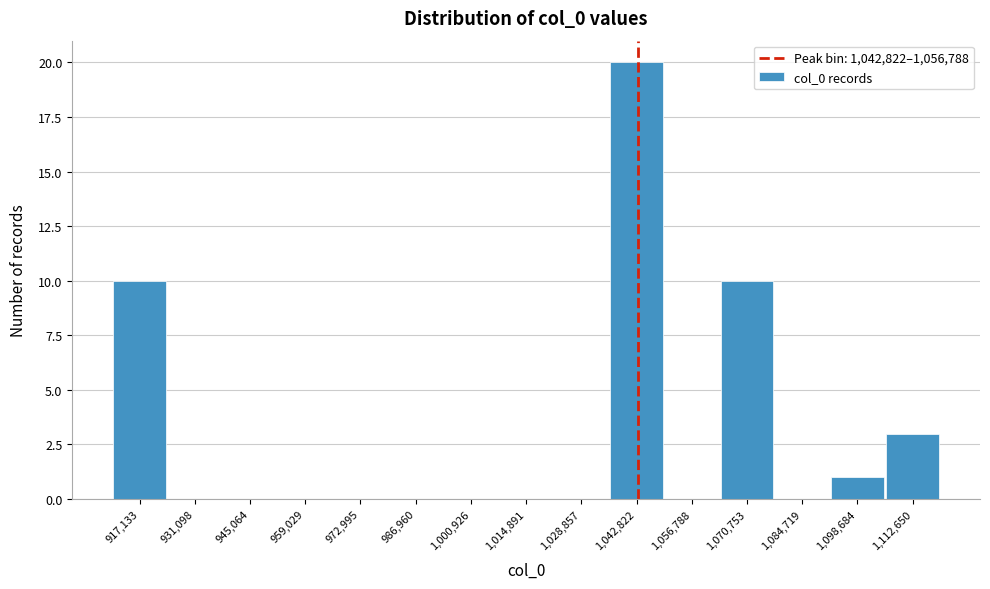

Reading left to right, extract all data points from this chart.

917,133=10	931,098=0	945,064=0	959,029=0	972,995=0	986,960=0	1,000,926=0	1,014,891=0	1,028,857=0	1,042,822=20	1,056,788=0	1,070,753=10	1,084,719=0	1,098,684=1	1,112,650=3